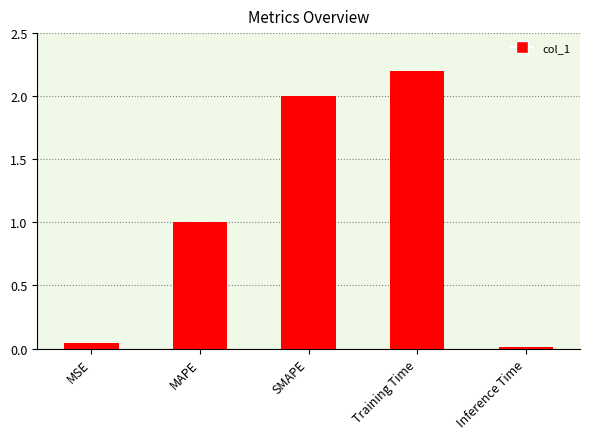

What is the greatest value displayed?

2.2